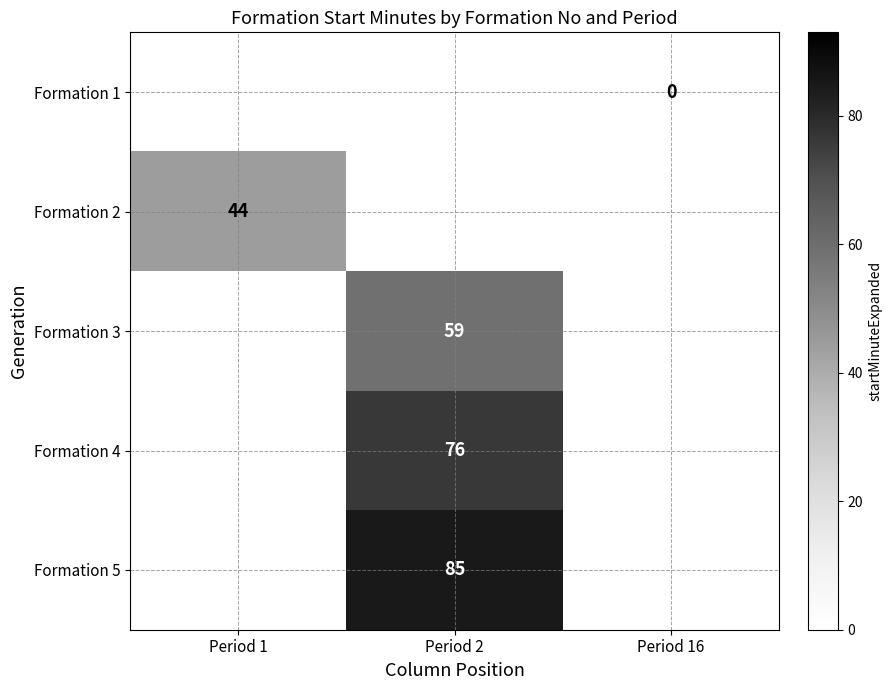

Which category has the highest value across all series?

Period 2